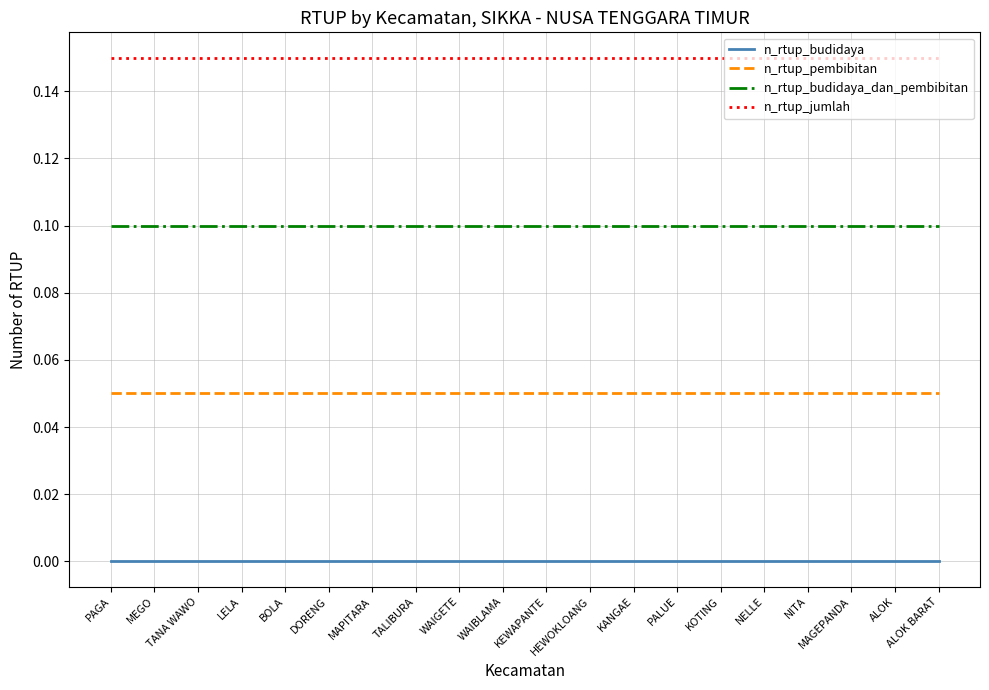

Which series has the largest total across all categories?

n_rtup_jumlah